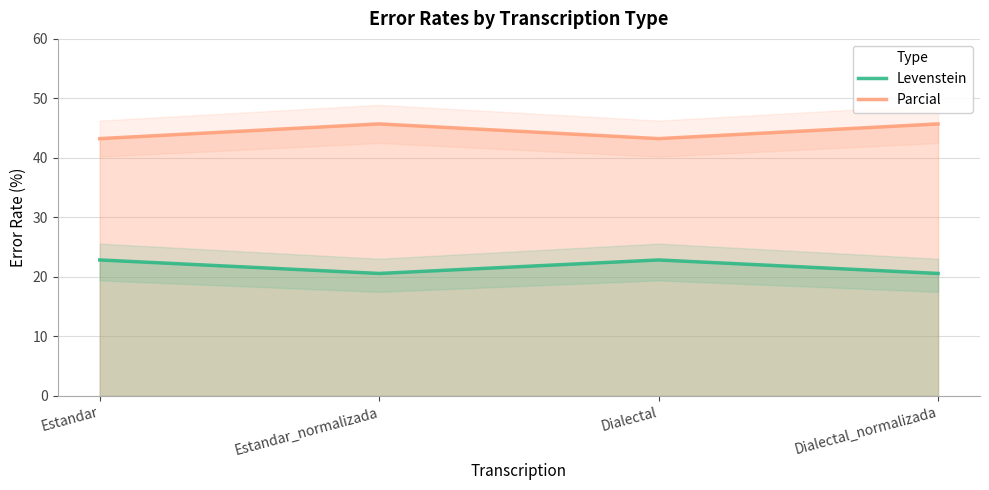

True or false: Levenstein and Parcial cross at least once.

False